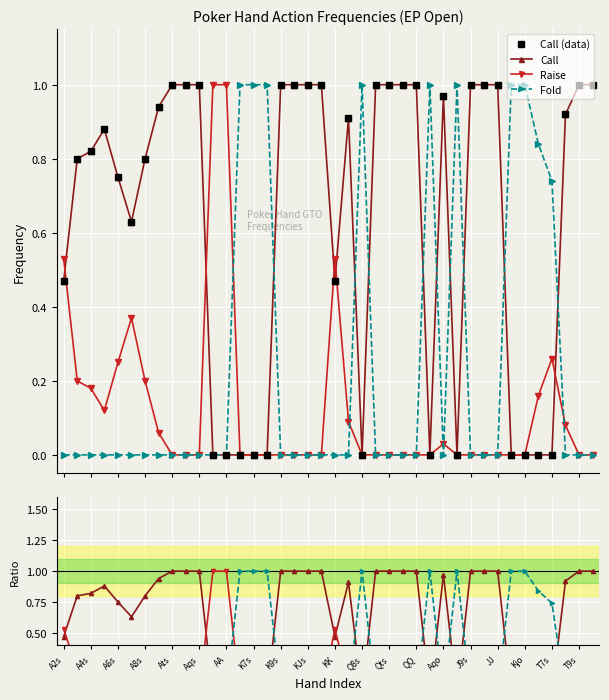

Is it true that Raise equals 0.1 at 37?

True